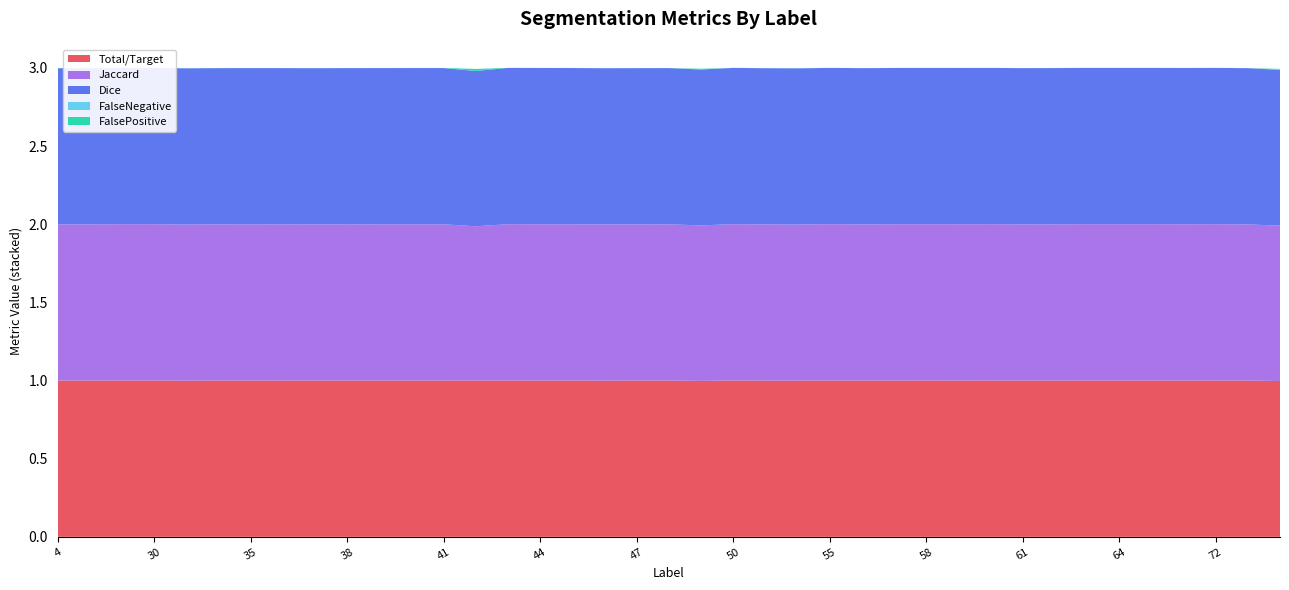

Reading left to right, what are all the values shown in this chart?

Total/Target: 4=1.0	11=1.0	23=1.0	30=1.0	31=1.0	32=1.0	35=1.0	36=1.0	37=1.0	38=1.0	39=1.0	40=1.0	41=1.0	42=1.0	43=1.0	44=1.0	45=1.0	46=1.0	47=1.0	48=1.0	49=1.0	50=1.0	51=1.0	52=1.0	55=1.0	56=1.0	57=1.0	58=1.0	59=1.0	60=1.0	61=1.0	62=1.0	63=1.0	64=1.0	69=1.0	71=1.0	72=1.0	73=1.0	75=1.0
Jaccard: 4=1.0	11=1.0	23=1.0	30=1.0	31=1.0	32=1.0	35=1.0	36=1.0	37=1.0	38=1.0	39=1.0	40=1.0	41=1.0	42=1.0	43=1.0	44=1.0	45=1.0	46=1.0	47=1.0	48=1.0	49=1.0	50=1.0	51=1.0	52=1.0	55=1.0	56=1.0	57=1.0	58=1.0	59=1.0	60=1.0	61=1.0	62=1.0	63=1.0	64=1.0	69=1.0	71=1.0	72=1.0	73=1.0	75=1.0
Dice: 4=1.0	11=1.0	23=1.0	30=1.0	31=1.0	32=1.0	35=1.0	36=1.0	37=1.0	38=1.0	39=1.0	40=1.0	41=1.0	42=1.0	43=1.0	44=1.0	45=1.0	46=1.0	47=1.0	48=1.0	49=1.0	50=1.0	51=1.0	52=1.0	55=1.0	56=1.0	57=1.0	58=1.0	59=1.0	60=1.0	61=1.0	62=1.0	63=1.0	64=1.0	69=1.0	71=1.0	72=1.0	73=1.0	75=1.0
FalseNegative: 4=0.0	11=0.0	23=0.0	30=0.0	31=0.0	32=0.0	35=0.0	36=0.0	37=0.0	38=0.0	39=0.0	40=0.0	41=0.0	42=0.0	43=0.0	44=0.0	45=0.0	46=0.0	47=0.0	48=0.0	49=0.0	50=0.0	51=0.0	52=0.0	55=0.0	56=0.0	57=0.0	58=0.0	59=0.0	60=0.0	61=0.0	62=0.0	63=0.0	64=0.0	69=0.0	71=0.0	72=0.0	73=0.0	75=0.0
FalsePositive: 4=0.0	11=0.0	23=0.0	30=0.0	31=0.0	32=0.0	35=0.0	36=0.0	37=0.0	38=0.0	39=0.0	40=0.0	41=0.0	42=0.0	43=0.0	44=0.0	45=0.0	46=0.0	47=0.0	48=0.0	49=0.0	50=0.0	51=0.0	52=0.0	55=0.0	56=0.0	57=0.0	58=0.0	59=0.0	60=0.0	61=0.0	62=0.0	63=0.0	64=0.0	69=0.0	71=0.0	72=0.0	73=0.0	75=0.0